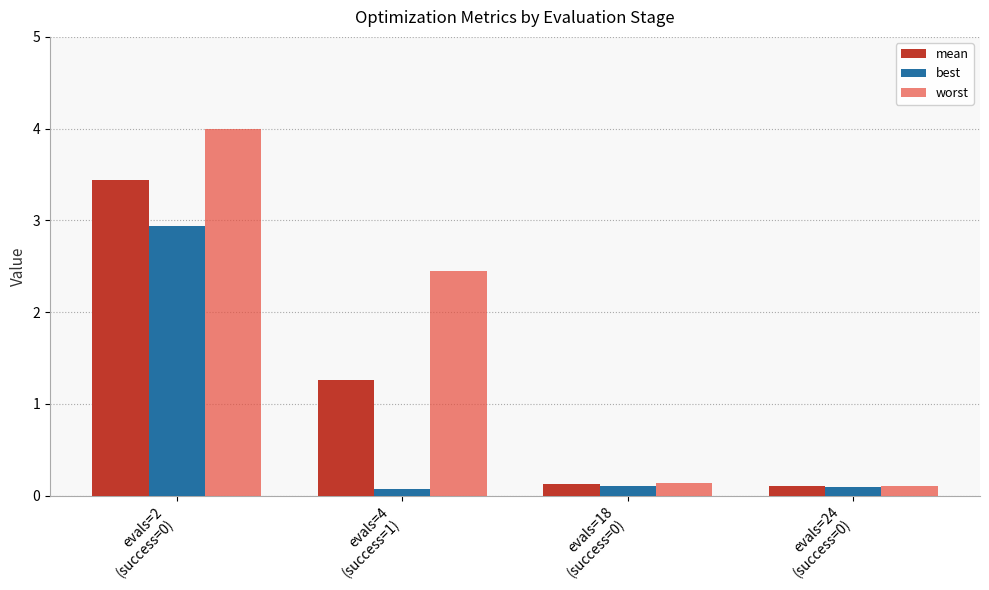

What is the maximum value shown in the chart?

4.0